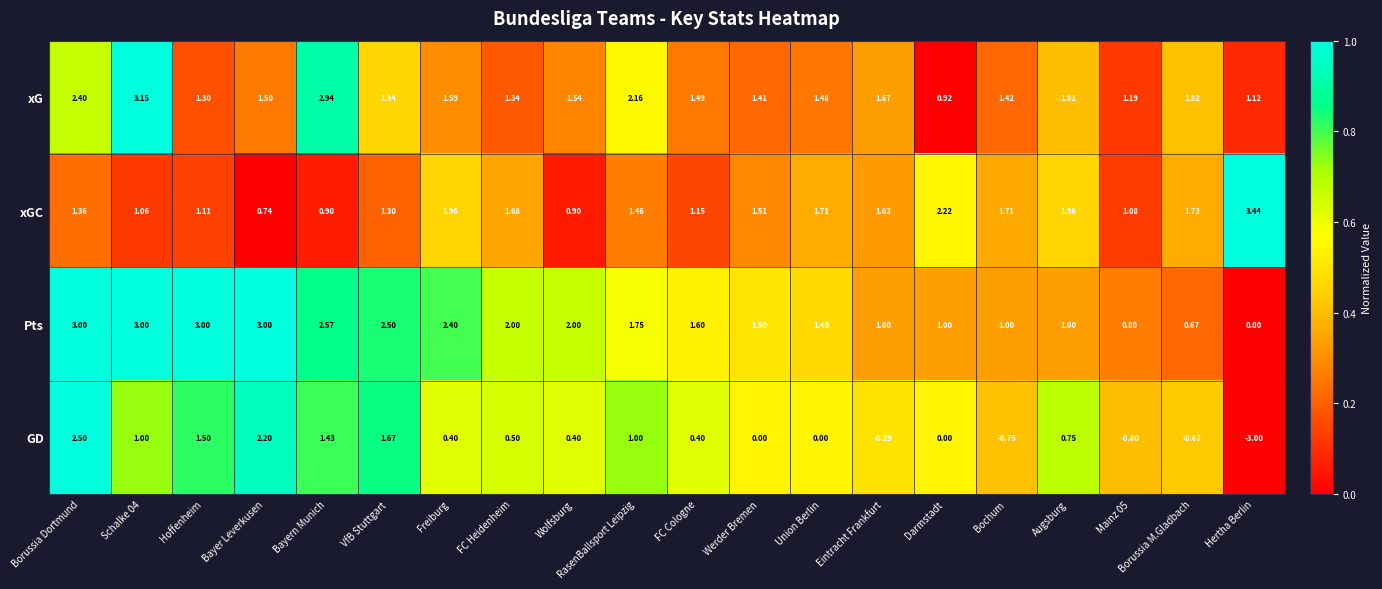

Rank the series at Bayer Leverkusen from lowest to highest value.

xGC, xG, GD, Pts